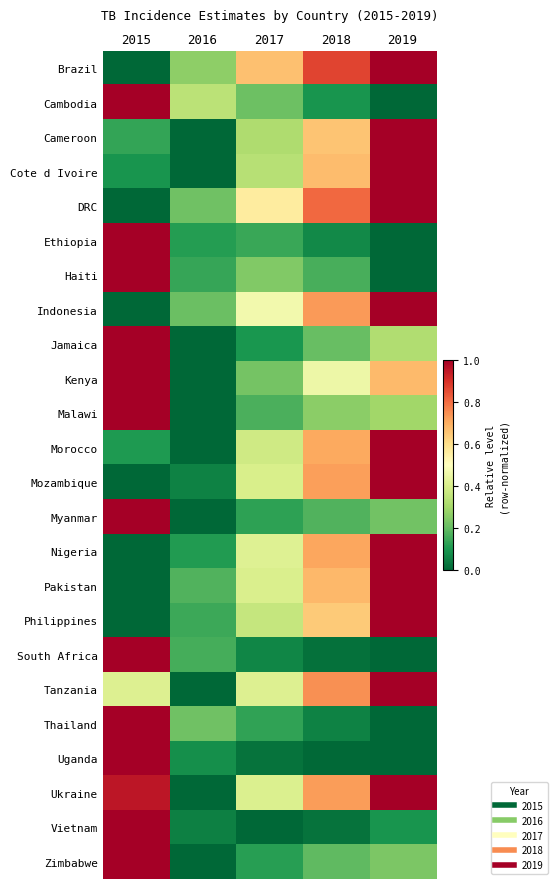

Count the number of categories in the chart.

5